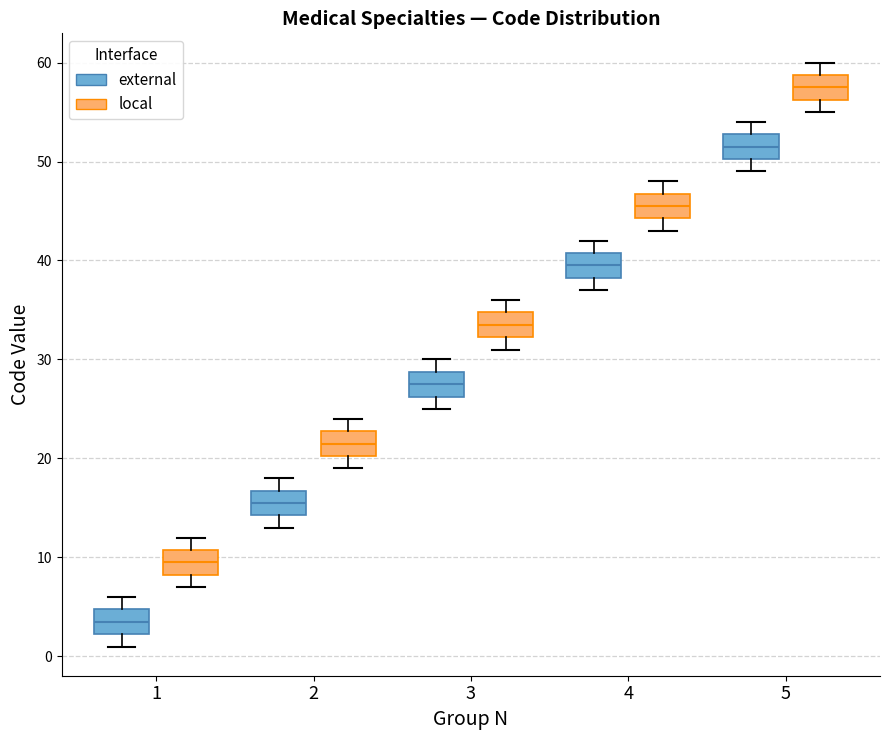

Reading left to right, transcribe this box plot: for each box, give where its median line is, the range the box spans, and where its two whiskers end, as read against the y-axis. The values are not printed on the chart, so give them approximately, as read against the axis.

1 (external): median 4, box 2 to 5, whiskers 1 to 6
1 (local): median 10, box 8 to 11, whiskers 7 to 12
2 (external): median 16, box 14 to 17, whiskers 13 to 18
2 (local): median 22, box 20 to 23, whiskers 19 to 24
3 (external): median 28, box 26 to 29, whiskers 25 to 30
3 (local): median 34, box 32 to 35, whiskers 31 to 36
4 (external): median 40, box 38 to 41, whiskers 37 to 42
4 (local): median 46, box 44 to 47, whiskers 43 to 48
5 (external): median 52, box 50 to 53, whiskers 49 to 54
5 (local): median 58, box 56 to 59, whiskers 55 to 60